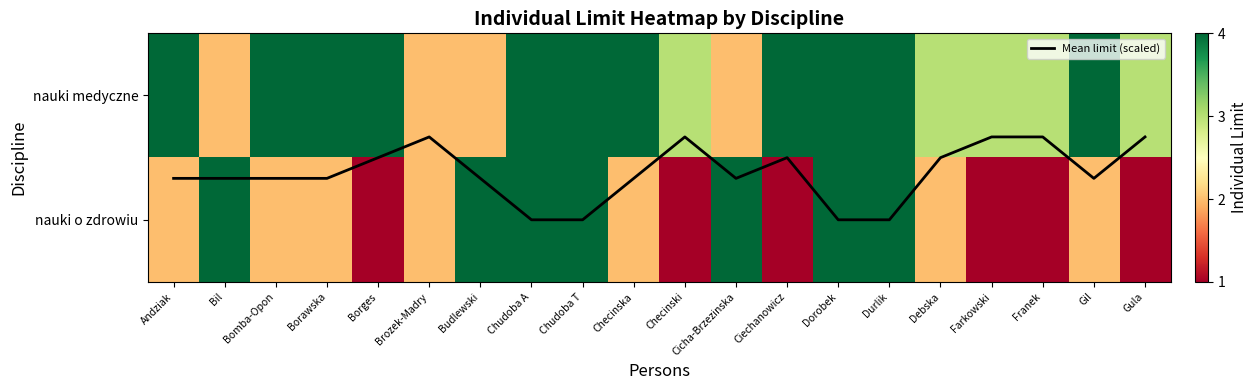

What is the sum of the Mean limit (scaled) values at Gula and Checinski?

0.7